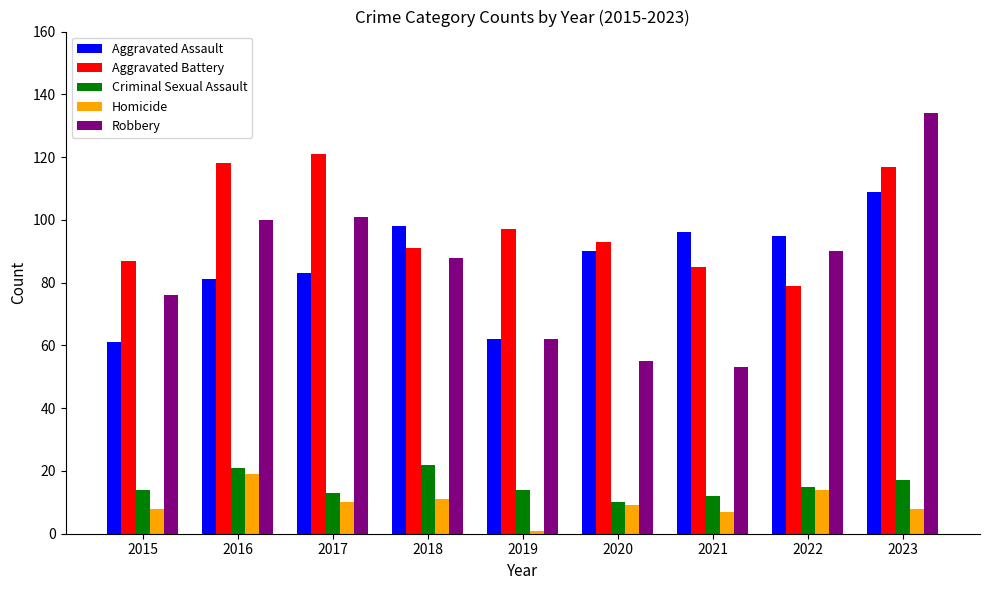

Rank the series by their maximum value, from lowest to highest.

Homicide, Criminal Sexual Assault, Aggravated Assault, Aggravated Battery, Robbery